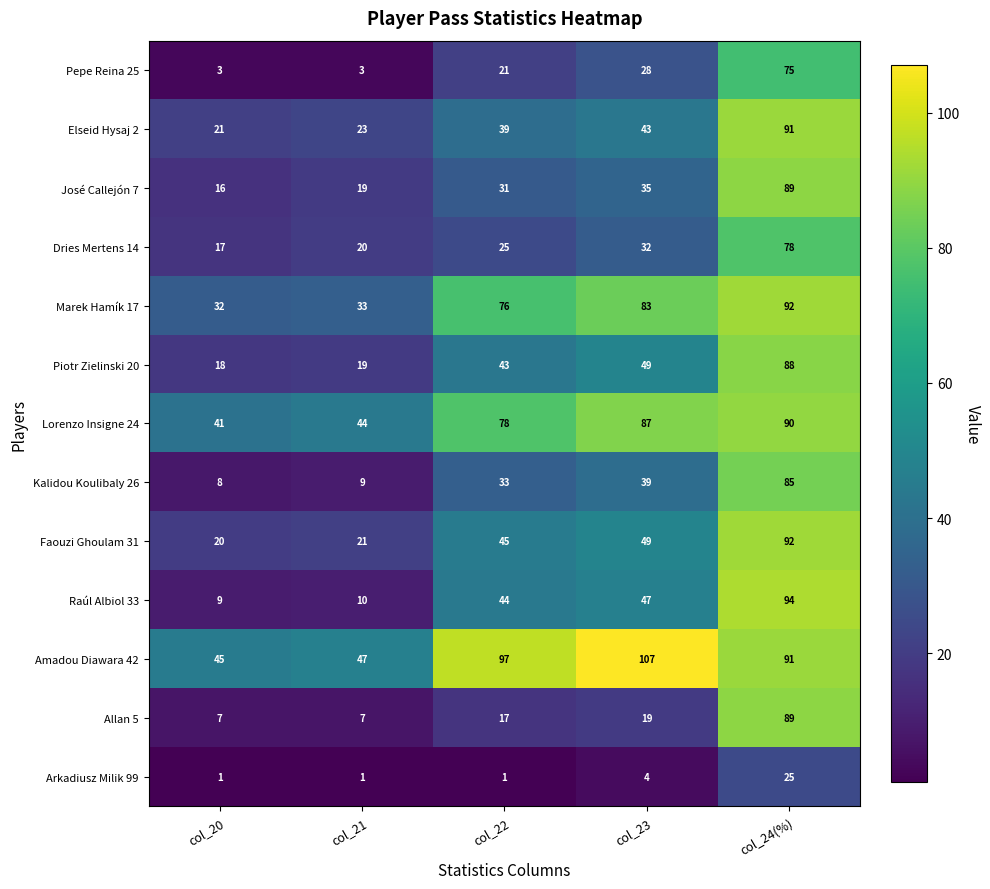

List the labels in order of Raúl Albiol 33 value, smallest first.

col_20, col_21, col_22, col_23, col_24(%)